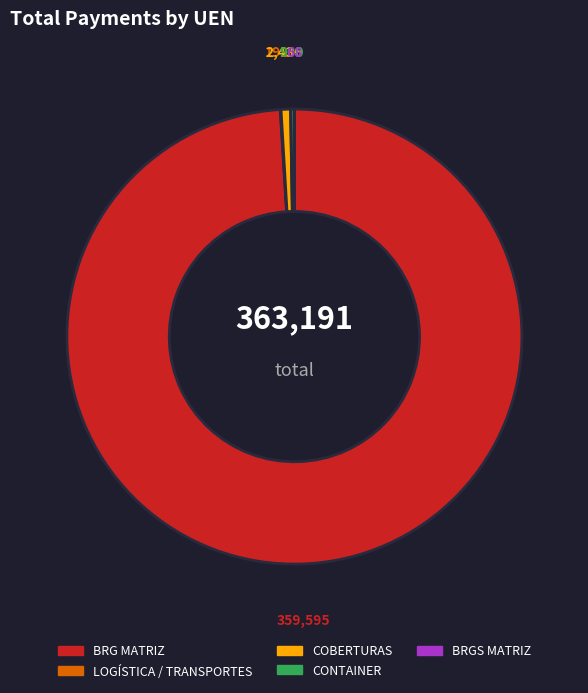

Is it true that BRG MATRIZ is 90% of the pie?

False